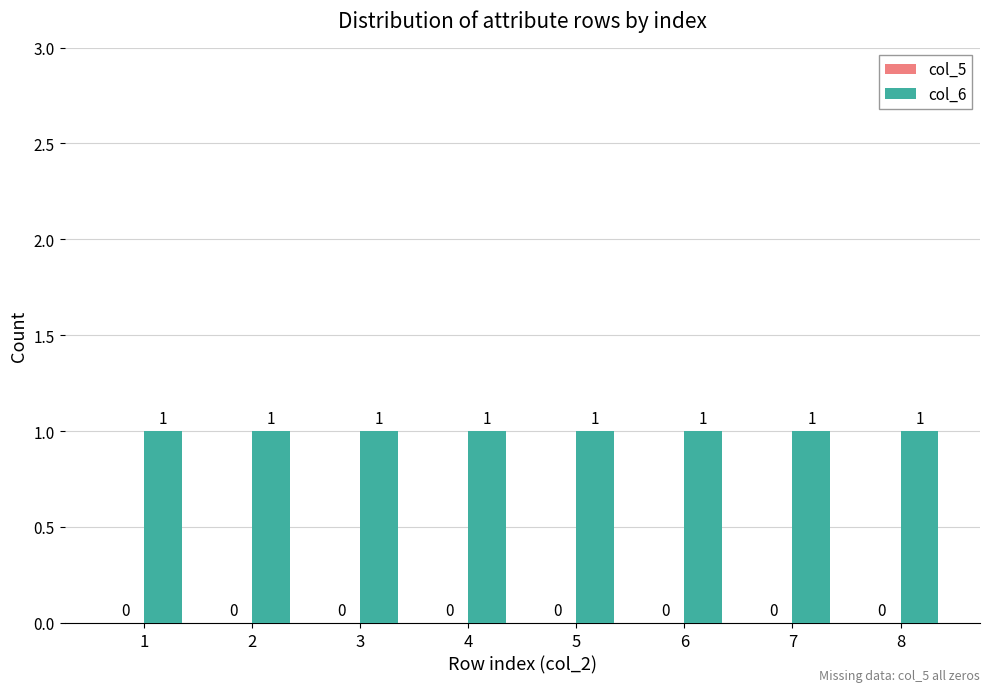

Which has a higher value, 2 or 3?

2